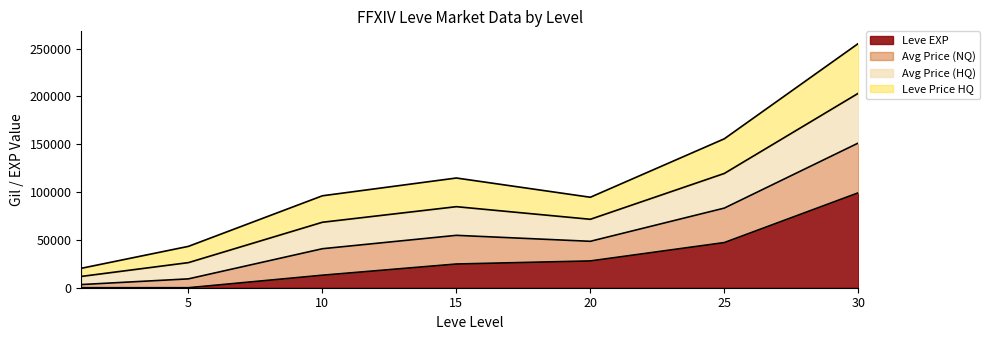

What is the minimum value shown in the chart?

1.0